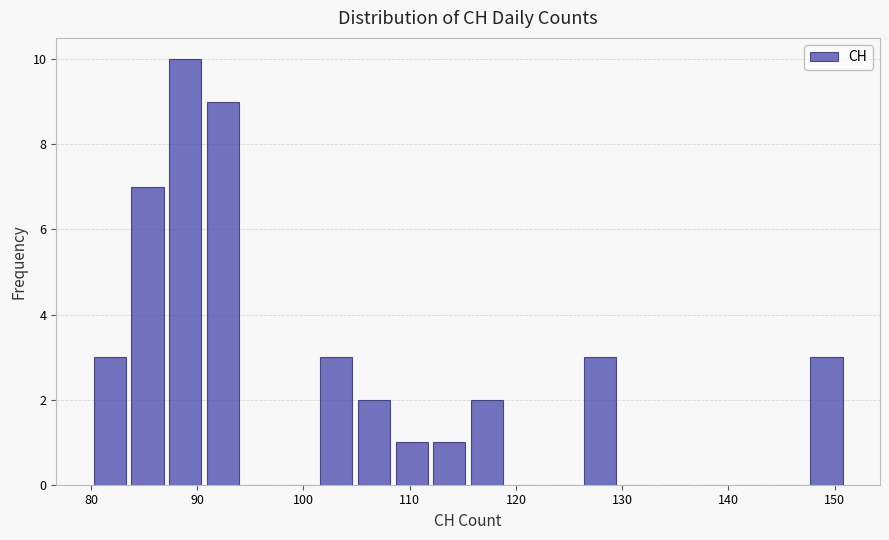

Read against the x-axis, roughly where is the centre of the tallest bar?

89